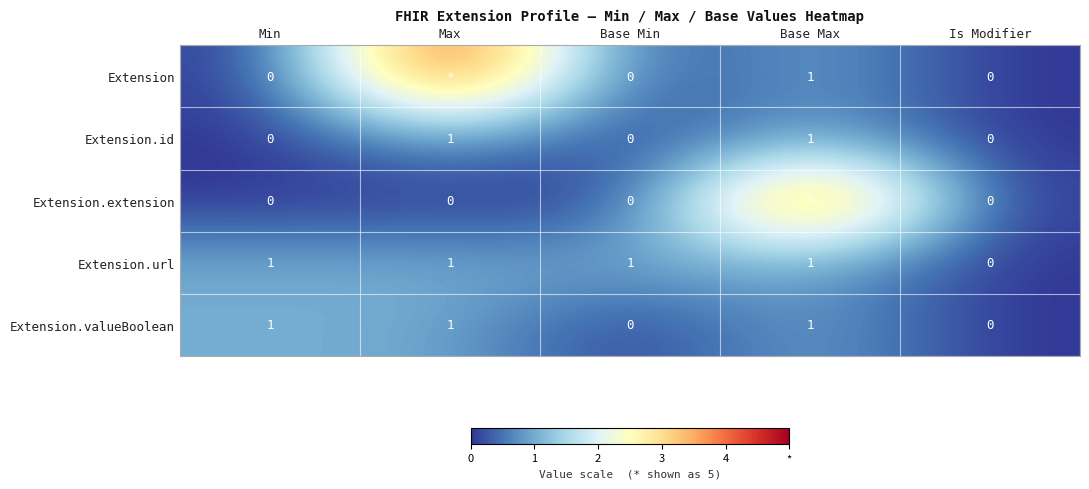

The value of Extension.url at Is Modifier is 0. True or false?

True